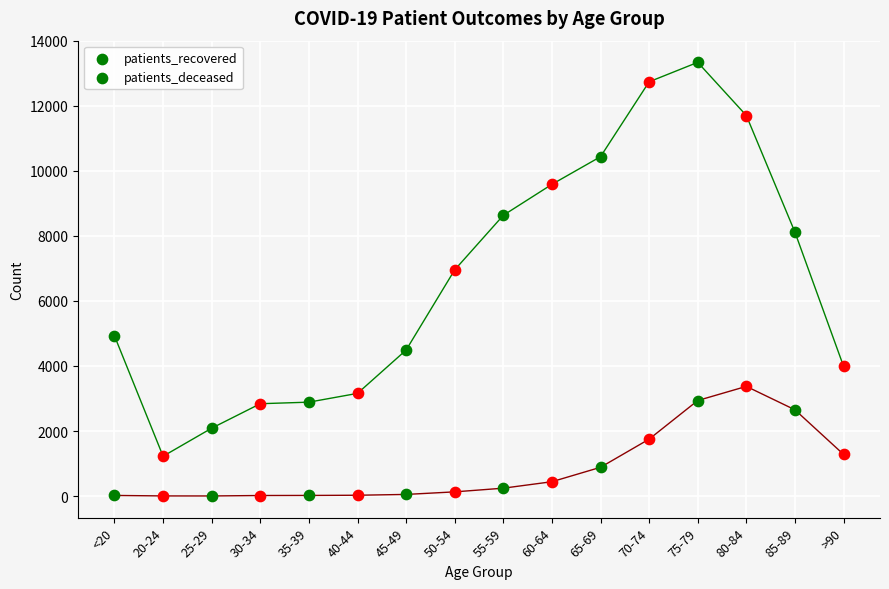

Which series reaches the maximum Y coordinate?

patients_recovered